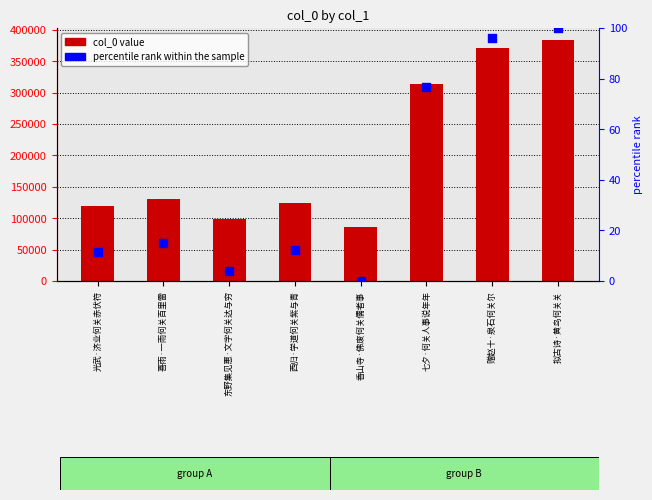

Which series has the largest total across all categories?

col_0